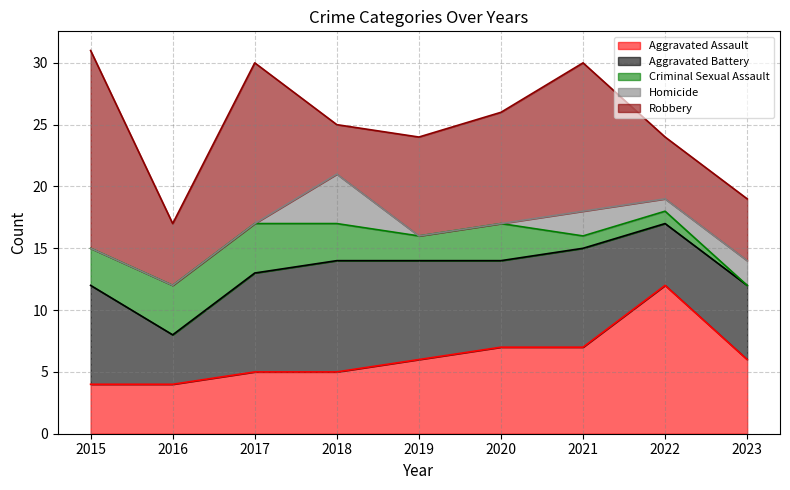

What is the sum of all Homicide values?

9